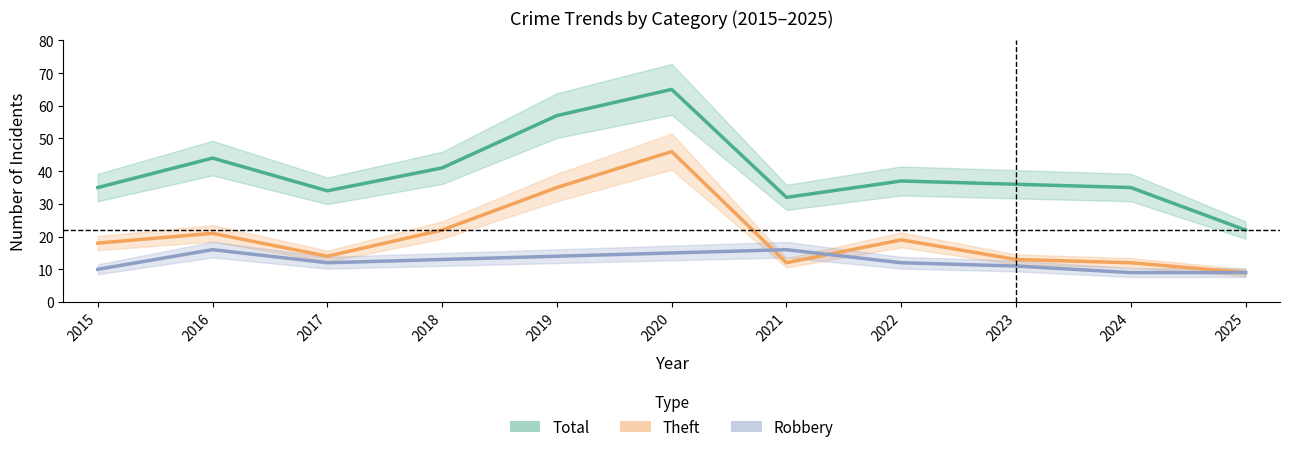

What are all the series names shown in the legend?

Total, Theft, Robbery